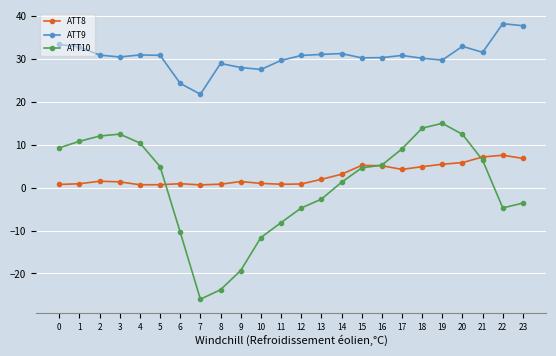

True or false: ATT8 and ATT9 intersect in this chart.

False